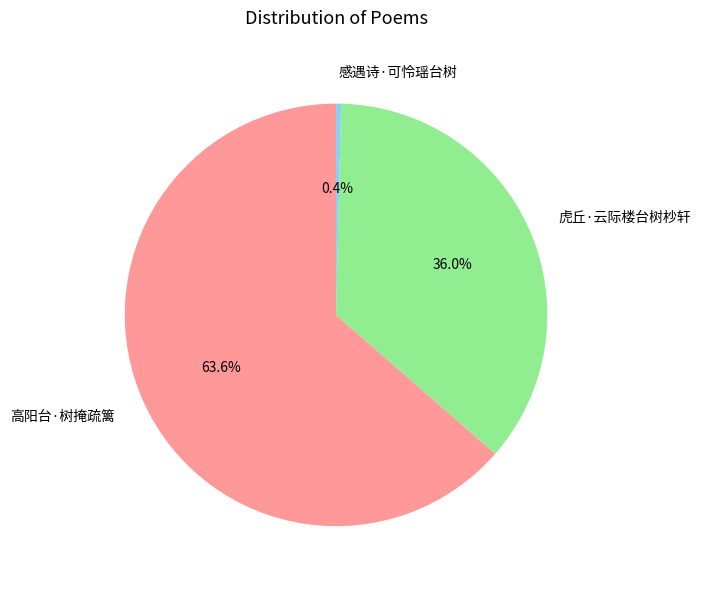

Is it true that 虎丘·云际楼台树杪轩 is 36% of the pie?

True